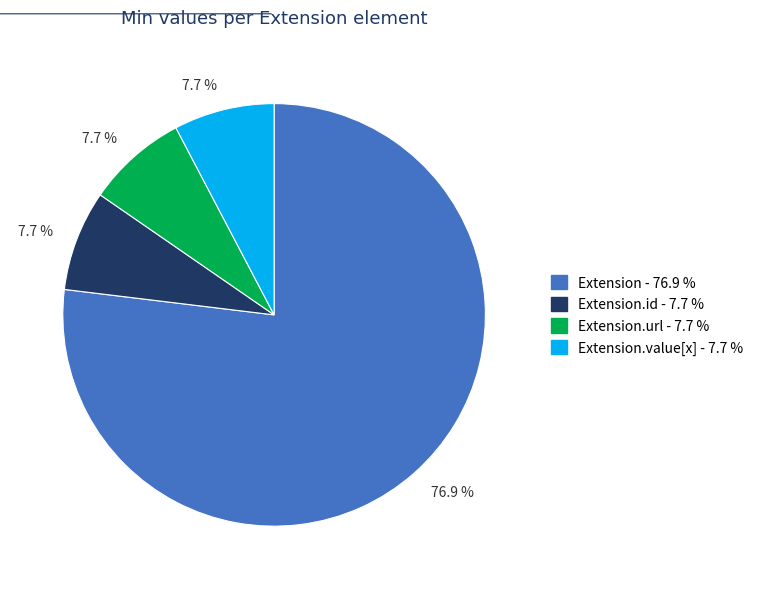

Count the number of slices in the pie.

4